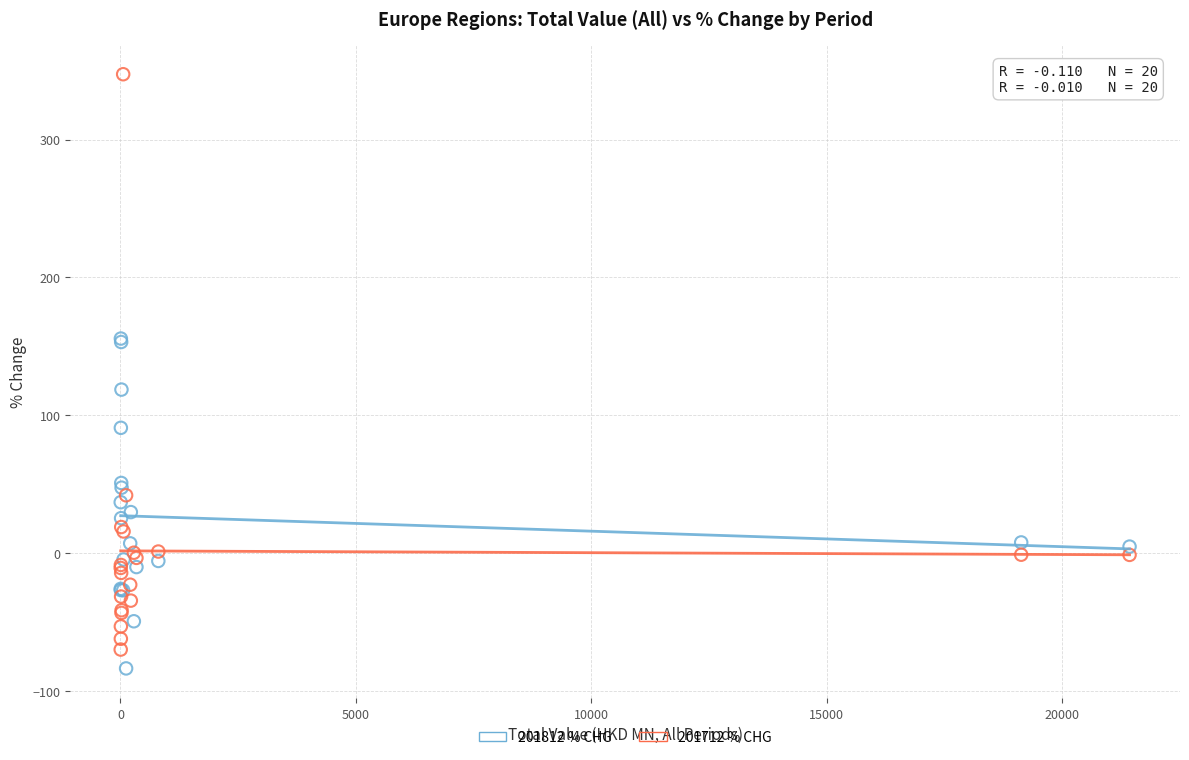

Which series reaches the maximum Y coordinate?

201712 % CHG